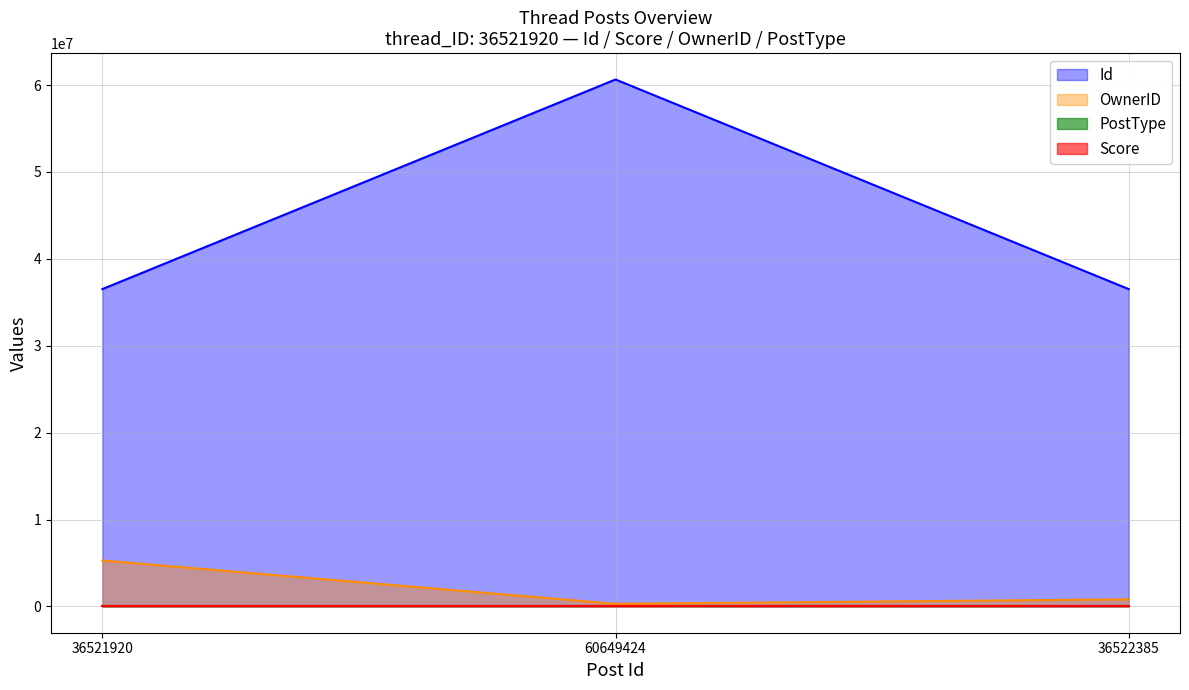

List the series in order of their peak value, lowest first.

Score, PostType, OwnerID, Id